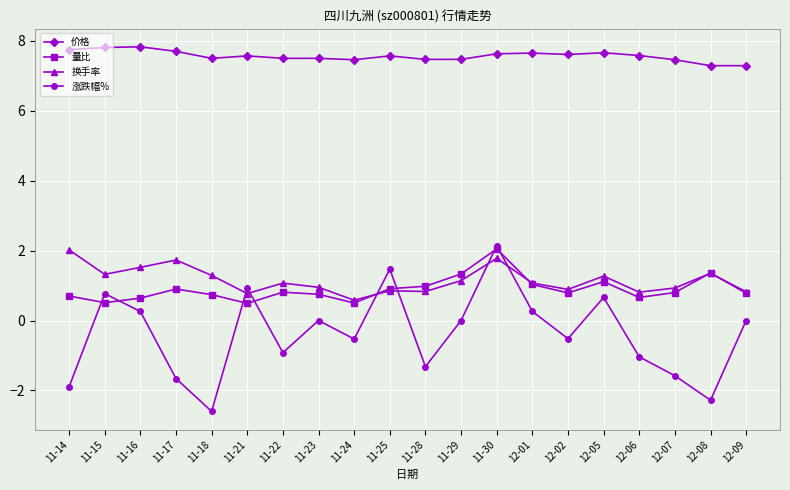

In 涨跌幅%, how many points are higher than both neighbors (excluding endpoints)?

6